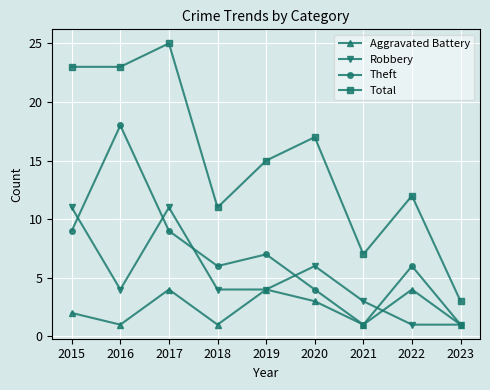

Does the chart have visible grid lines?

Yes